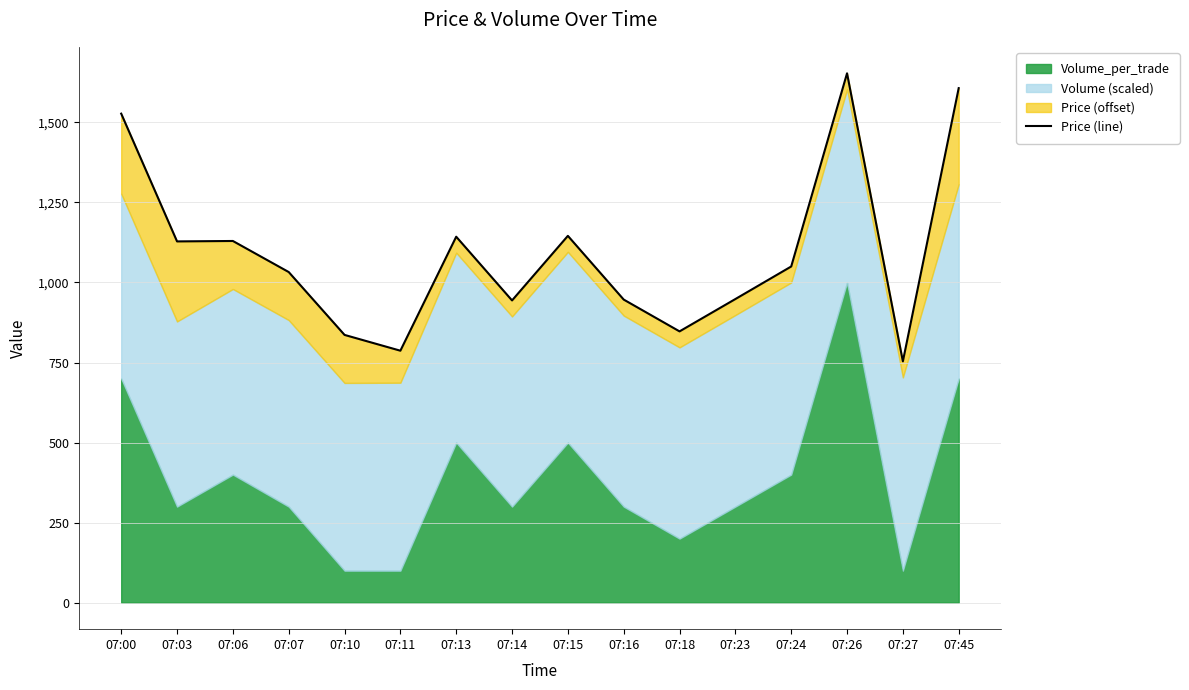

Read the value at 07:14.

944.0